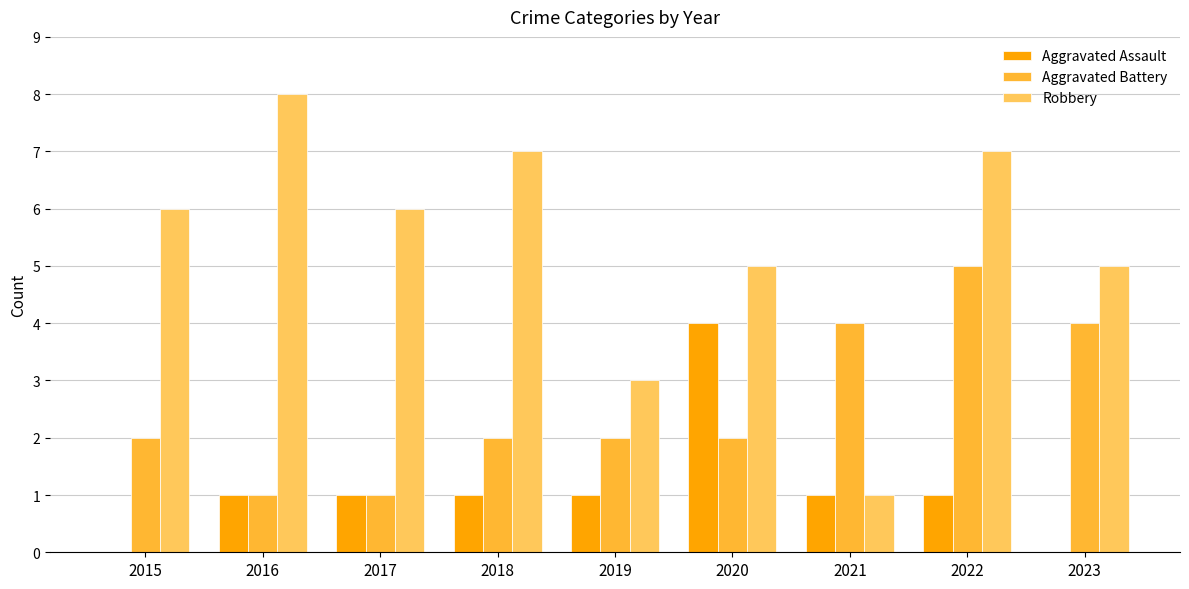

What is the sum of all Robbery values?

48